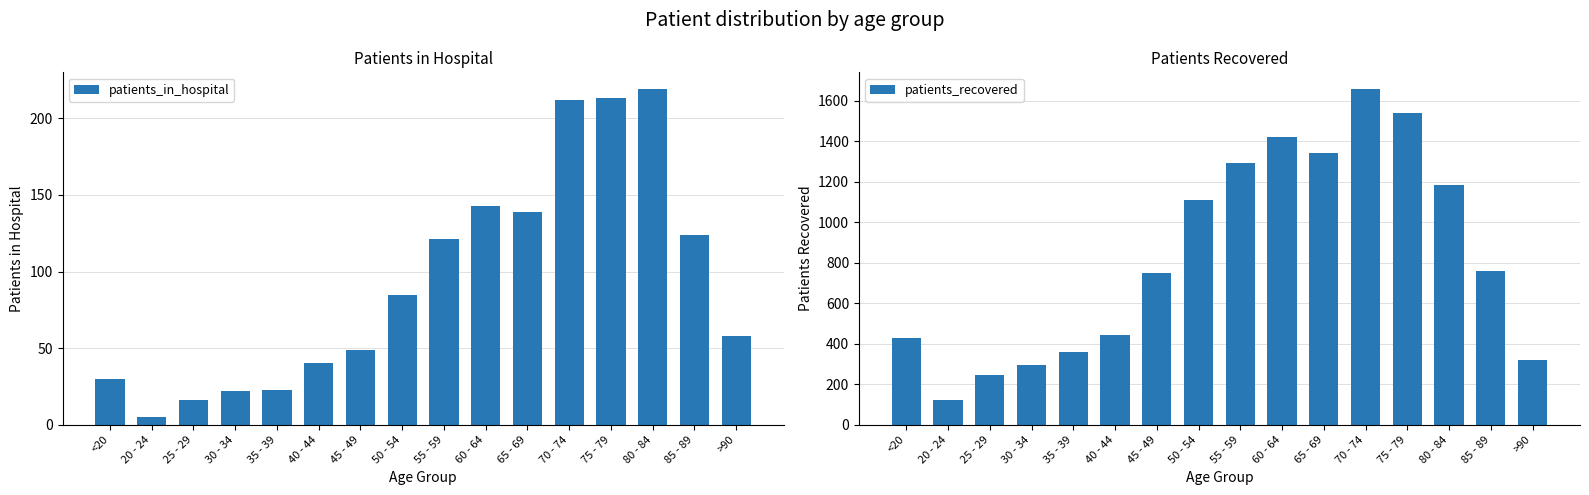

What is the label of the 13th bar from the right?

30 - 34